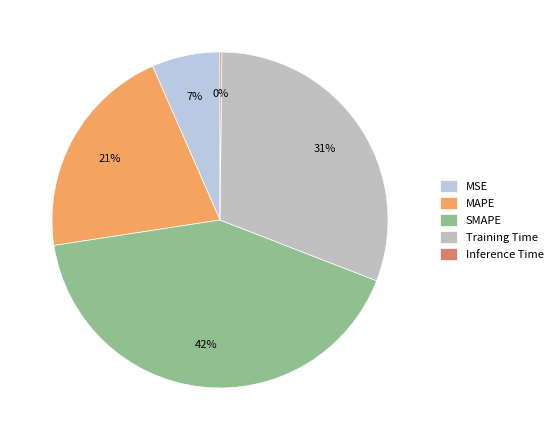

Is it true that MAPE is 21% of the pie?

True